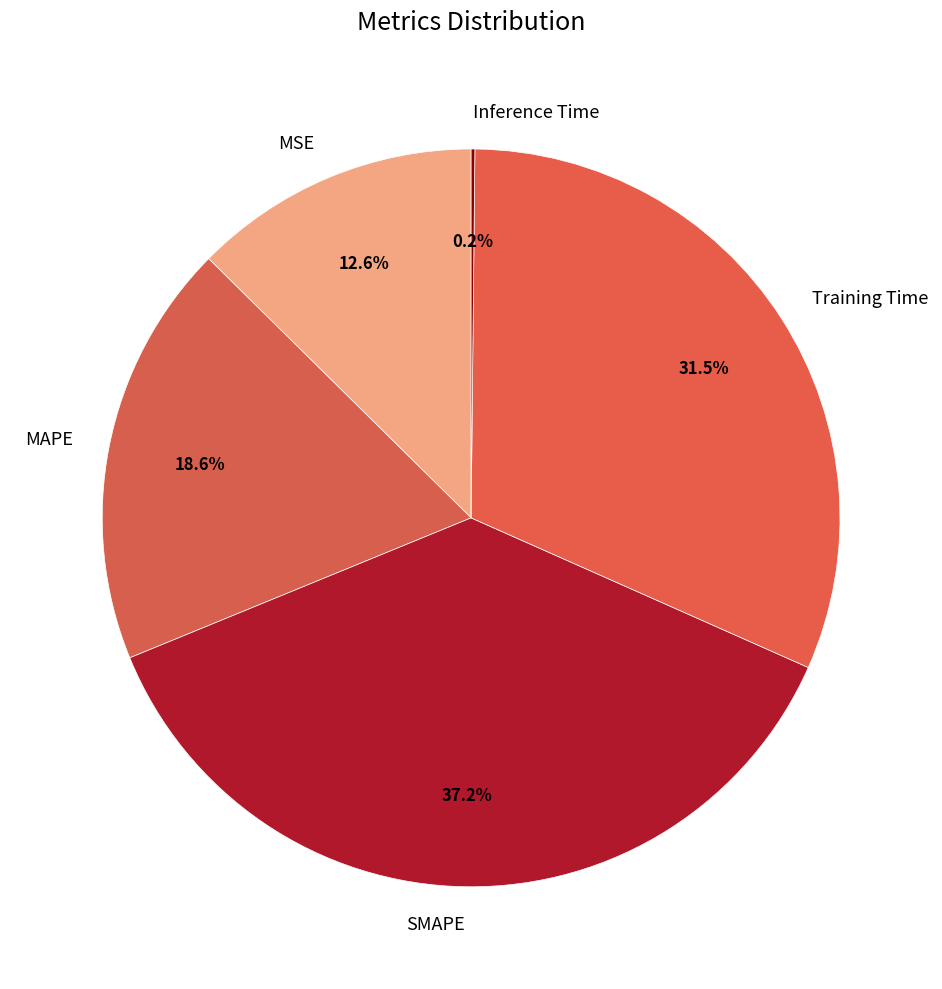

Which category has the biggest portion of the pie?

SMAPE